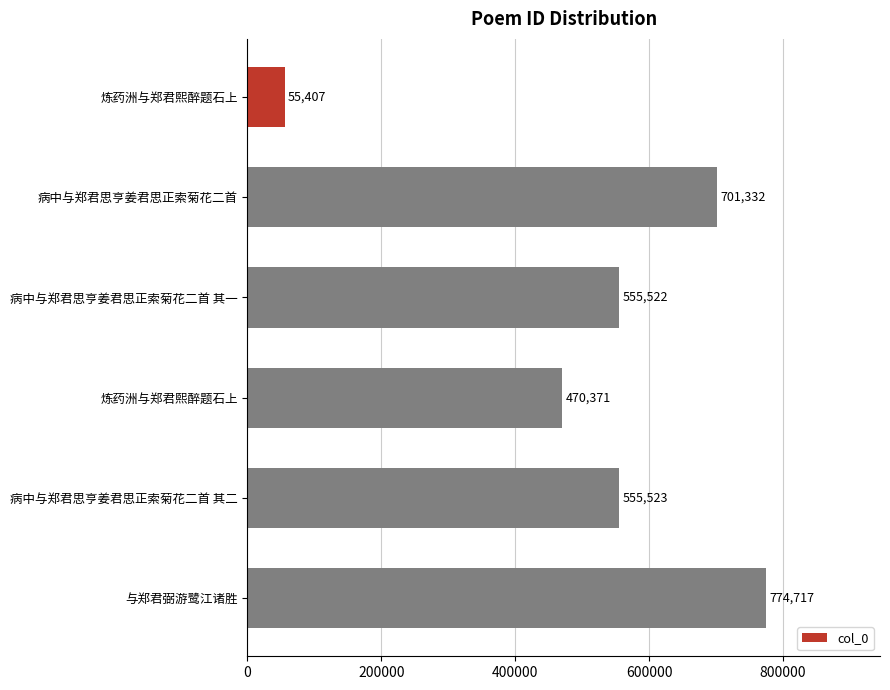

How many data points are less than 555523?

3